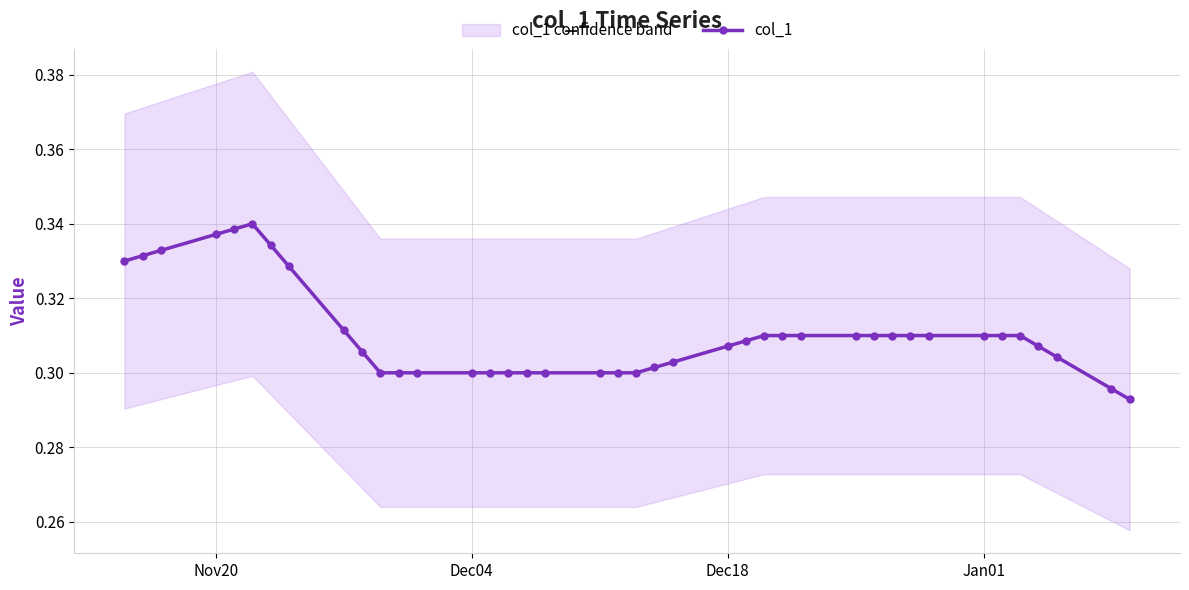

The value of col_1 at Dec18 is 0.5. True or false?

False